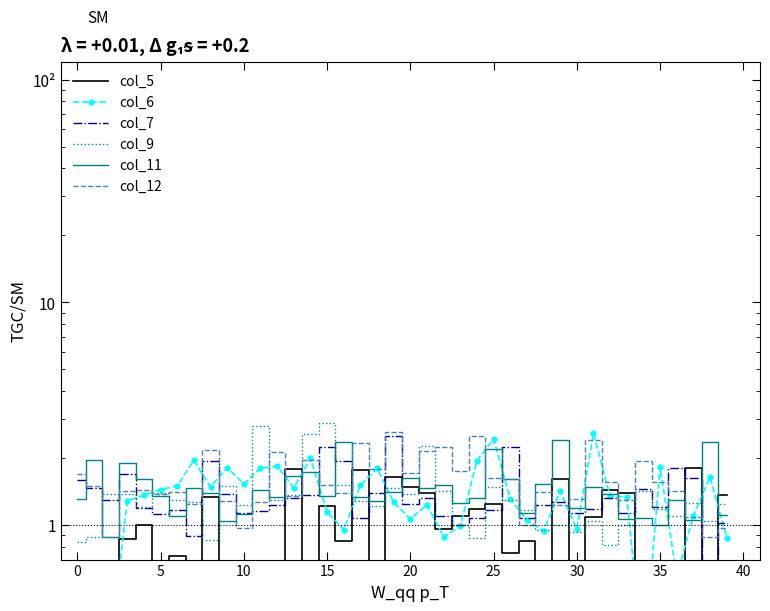

What is the difference between the maximum and minimum values in the col_11 series?

1.5